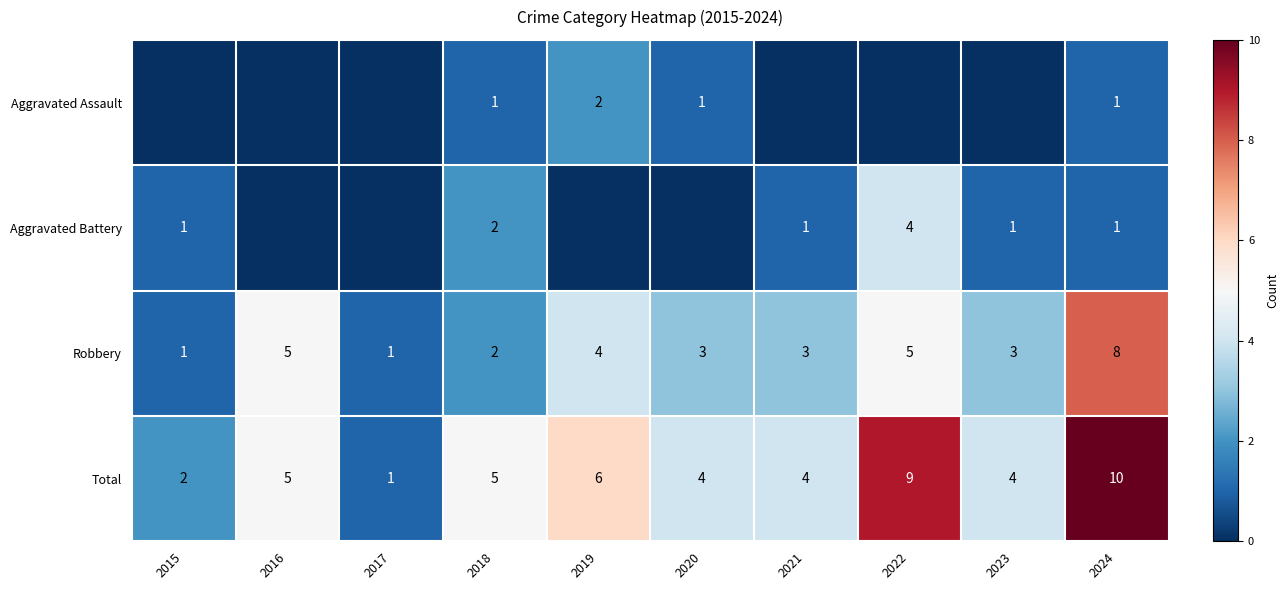

At which label does Robbery first exceed 3?

2016